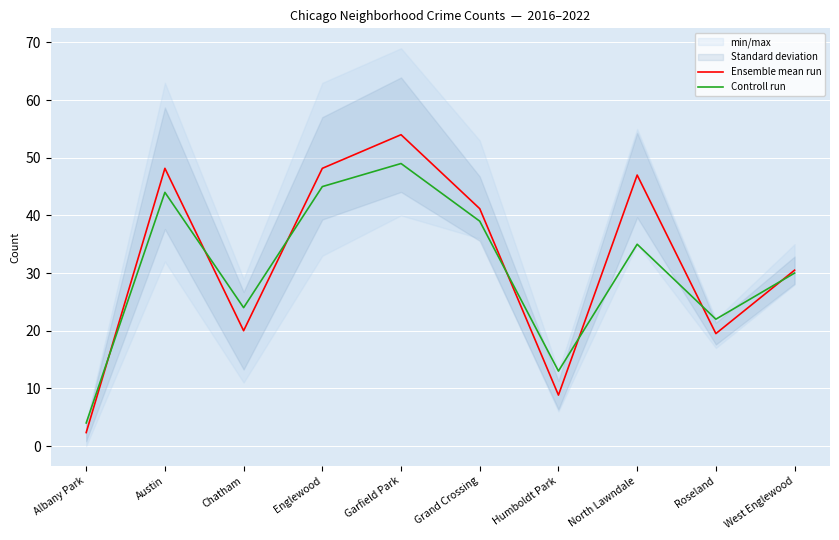

How many lines are shown in the chart?

2